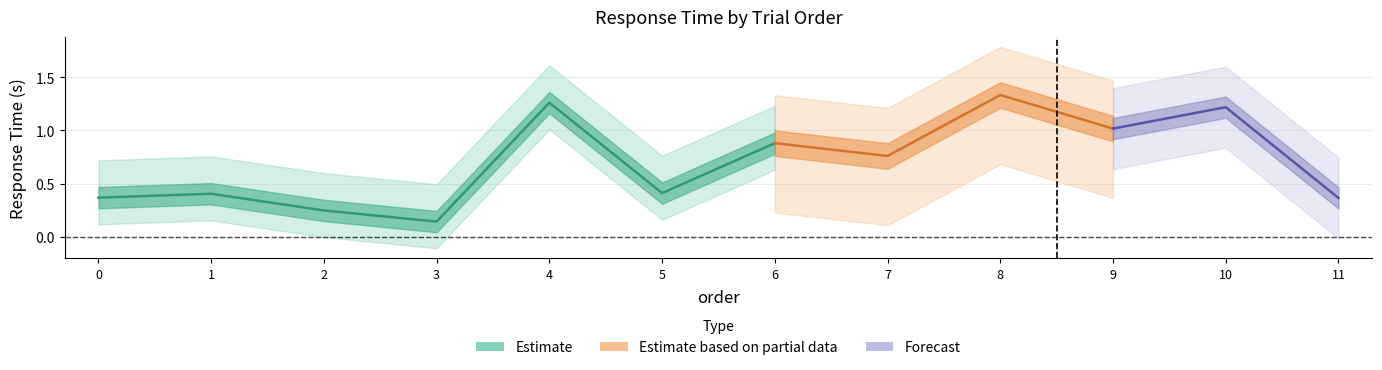

Reading left to right, transcribe all the data shown in this chart.

SLF_IMG_RESP.rt_mean: 0.4	0.4	0.2	0.1	1.3	0.4	0.9	0.8	1.3	1.0	1.2	0.4
SLF_IMG_RESP.rt_raw: 0.4	0.4	0.2	0.1	1.3	0.4	0.9	0.8	1.3	1.0	1.2	0.4
SLF_IMG_RESP.corr_mean: 0.0	0.0	0.0	0.0	0.0	0.0	0.0	0.0	0.0	0.0	0.0	0.0
SLF_IMG_RESP.corr_raw: 0.0	0.0	0.0	0.0	0.0	0.0	0.0	0.0	0.0	0.0	0.0	0.0
SLF_IMG_RESP.corr_std: 0.0	0.0	0.0	0.0	0.0	0.0	0.0	0.0	0.0	0.0	0.0	0.0